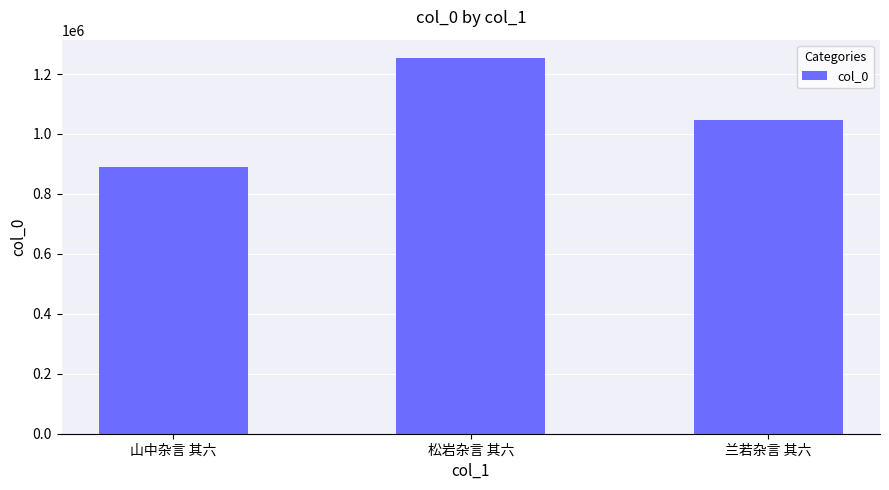

How many values are between 890237 and 1252041?

3